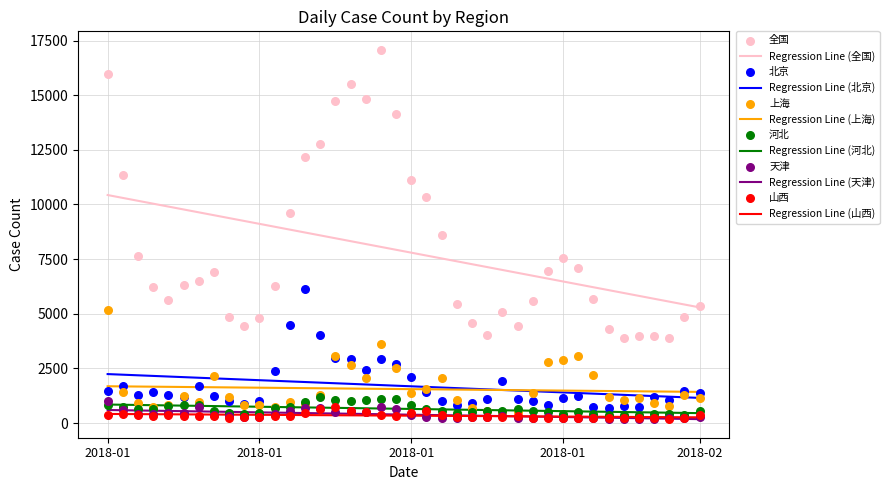

What are all the series names shown in the legend?

全国, 北京, 上海, 河北, 天津, 山西